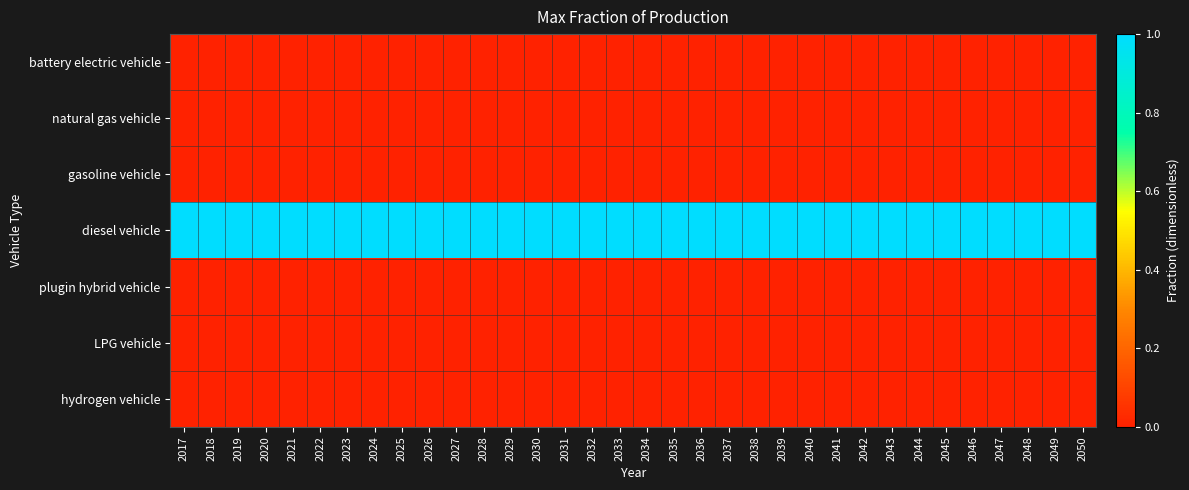

Reading left to right, extract all data points from this chart.

battery electric vehicle: 2017=0	2018=0	2019=0	2020=0	2021=0	2022=0	2023=0	2024=0	2025=0	2026=0	2027=0	2028=0	2029=0	2030=0	2031=0	2032=0	2033=0	2034=0	2035=0	2036=0	2037=0	2038=0	2039=0	2040=0	2041=0	2042=0	2043=0	2044=0	2045=0	2046=0	2047=0	2048=0	2049=0	2050=0
natural gas vehicle: 2017=0	2018=0	2019=0	2020=0	2021=0	2022=0	2023=0	2024=0	2025=0	2026=0	2027=0	2028=0	2029=0	2030=0	2031=0	2032=0	2033=0	2034=0	2035=0	2036=0	2037=0	2038=0	2039=0	2040=0	2041=0	2042=0	2043=0	2044=0	2045=0	2046=0	2047=0	2048=0	2049=0	2050=0
gasoline vehicle: 2017=0	2018=0	2019=0	2020=0	2021=0	2022=0	2023=0	2024=0	2025=0	2026=0	2027=0	2028=0	2029=0	2030=0	2031=0	2032=0	2033=0	2034=0	2035=0	2036=0	2037=0	2038=0	2039=0	2040=0	2041=0	2042=0	2043=0	2044=0	2045=0	2046=0	2047=0	2048=0	2049=0	2050=0
diesel vehicle: 2017=1	2018=1	2019=1	2020=1	2021=1	2022=1	2023=1	2024=1	2025=1	2026=1	2027=1	2028=1	2029=1	2030=1	2031=1	2032=1	2033=1	2034=1	2035=1	2036=1	2037=1	2038=1	2039=1	2040=1	2041=1	2042=1	2043=1	2044=1	2045=1	2046=1	2047=1	2048=1	2049=1	2050=1
plugin hybrid vehicle: 2017=0	2018=0	2019=0	2020=0	2021=0	2022=0	2023=0	2024=0	2025=0	2026=0	2027=0	2028=0	2029=0	2030=0	2031=0	2032=0	2033=0	2034=0	2035=0	2036=0	2037=0	2038=0	2039=0	2040=0	2041=0	2042=0	2043=0	2044=0	2045=0	2046=0	2047=0	2048=0	2049=0	2050=0
LPG vehicle: 2017=0	2018=0	2019=0	2020=0	2021=0	2022=0	2023=0	2024=0	2025=0	2026=0	2027=0	2028=0	2029=0	2030=0	2031=0	2032=0	2033=0	2034=0	2035=0	2036=0	2037=0	2038=0	2039=0	2040=0	2041=0	2042=0	2043=0	2044=0	2045=0	2046=0	2047=0	2048=0	2049=0	2050=0
hydrogen vehicle: 2017=0	2018=0	2019=0	2020=0	2021=0	2022=0	2023=0	2024=0	2025=0	2026=0	2027=0	2028=0	2029=0	2030=0	2031=0	2032=0	2033=0	2034=0	2035=0	2036=0	2037=0	2038=0	2039=0	2040=0	2041=0	2042=0	2043=0	2044=0	2045=0	2046=0	2047=0	2048=0	2049=0	2050=0